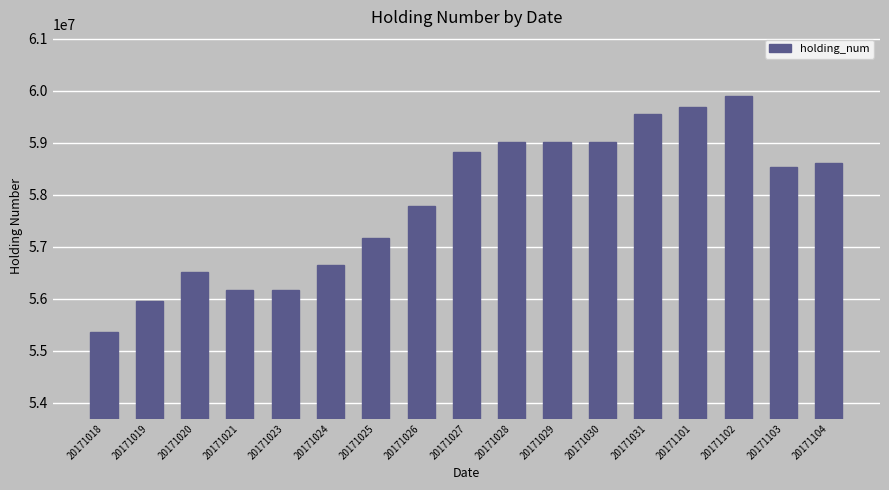

What is the sum of all values?

983896000